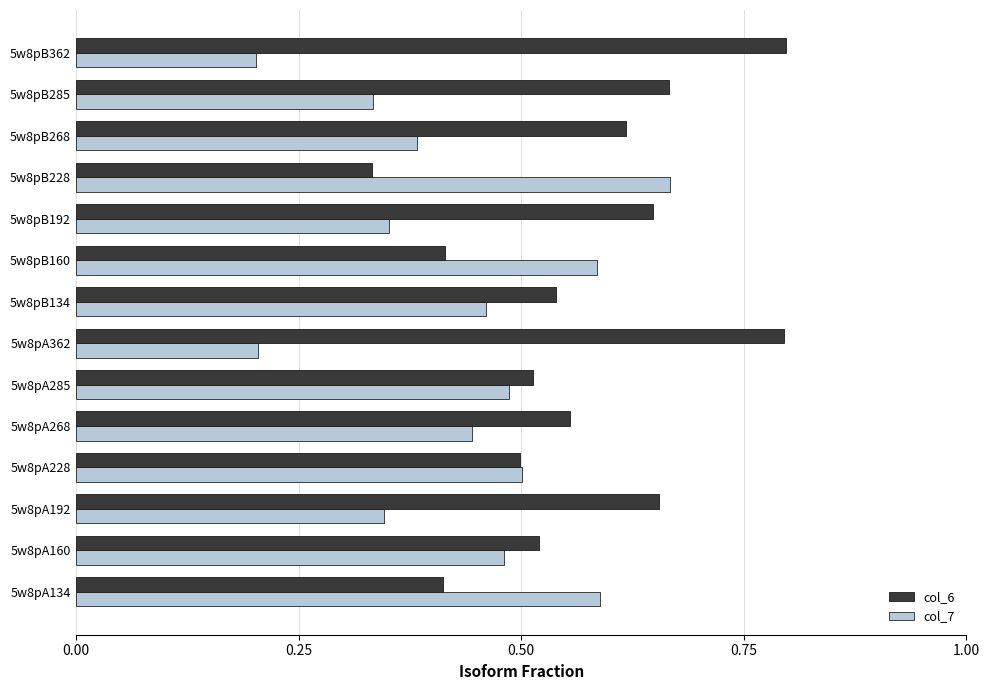

What is the maximum value shown in the chart?

0.8